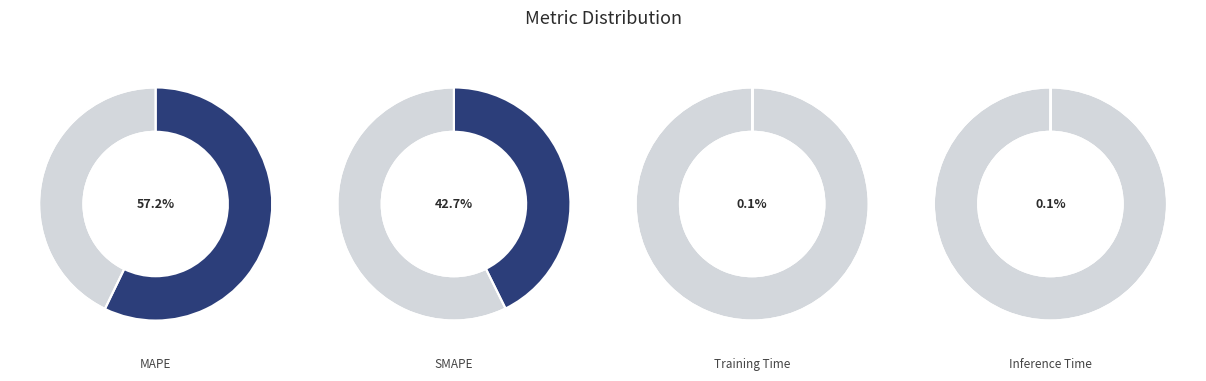

To the nearest percent, what percentage of the pie is SMAPE?

43%